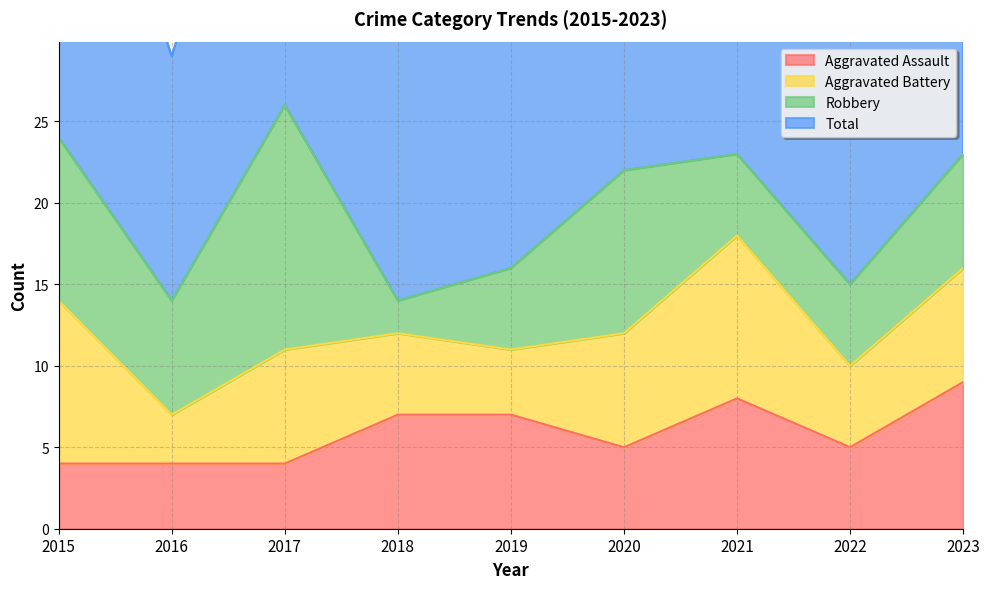

Is it true that Aggravated Assault equals 2 at 2022?

False